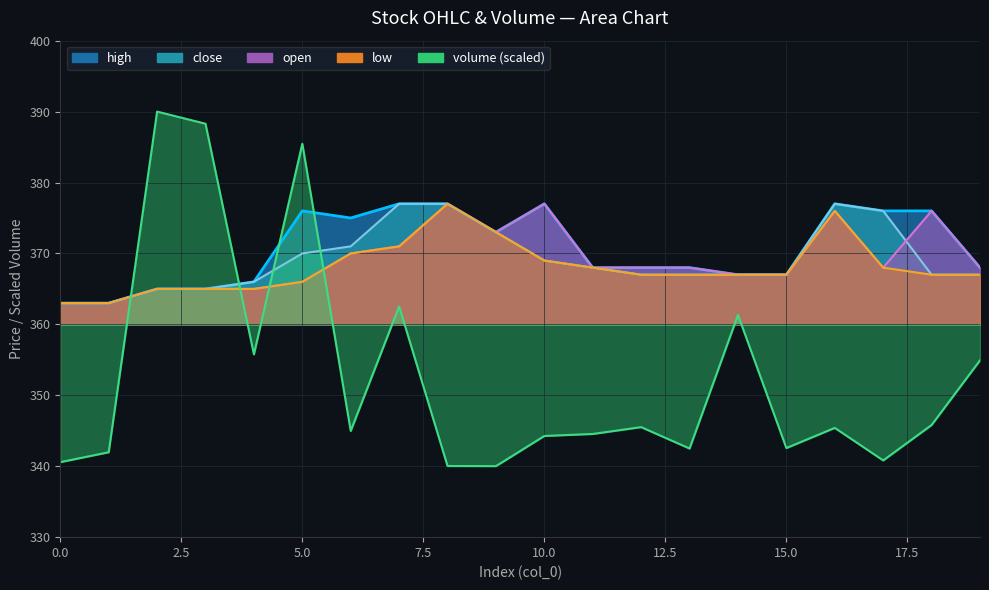

At which label is low closest to 370?

6